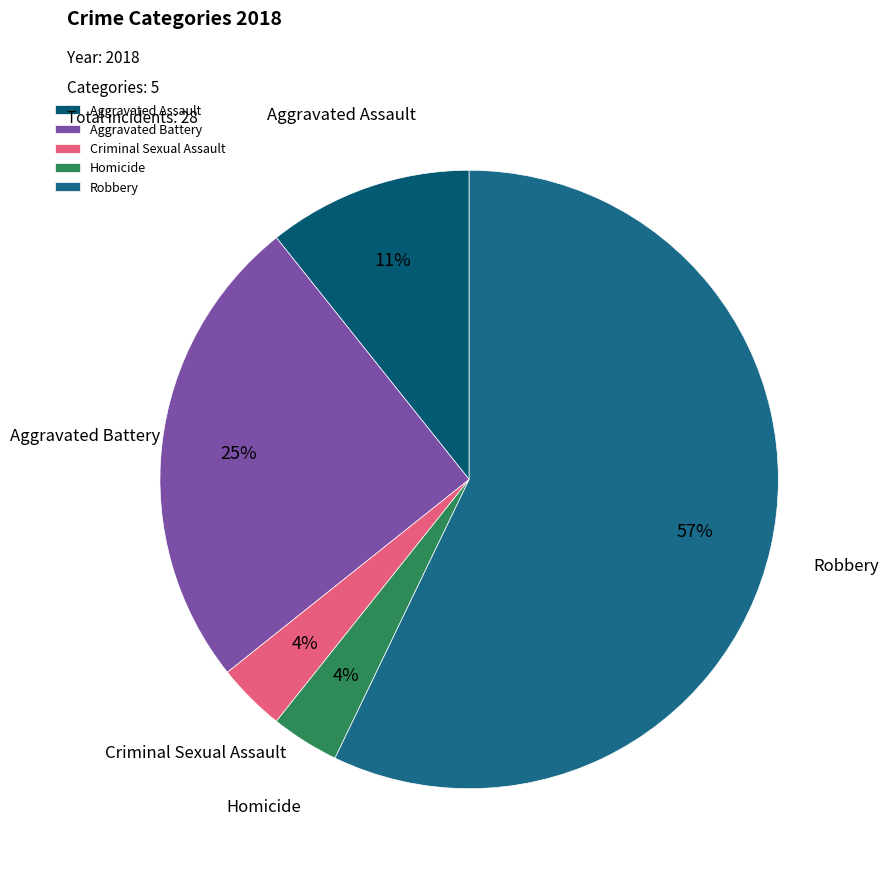

What percentage is the Aggravated Battery slice, to the nearest percent?

25%